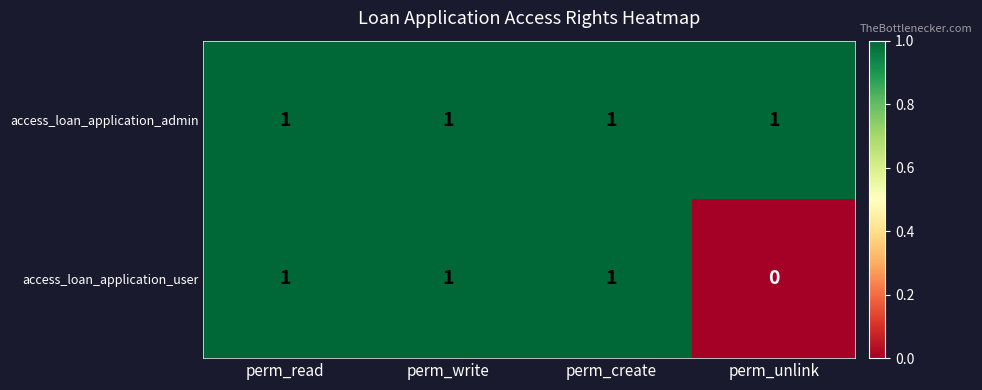

Rank the series by their average value, from lowest to highest.

access_loan_application_user, access_loan_application_admin